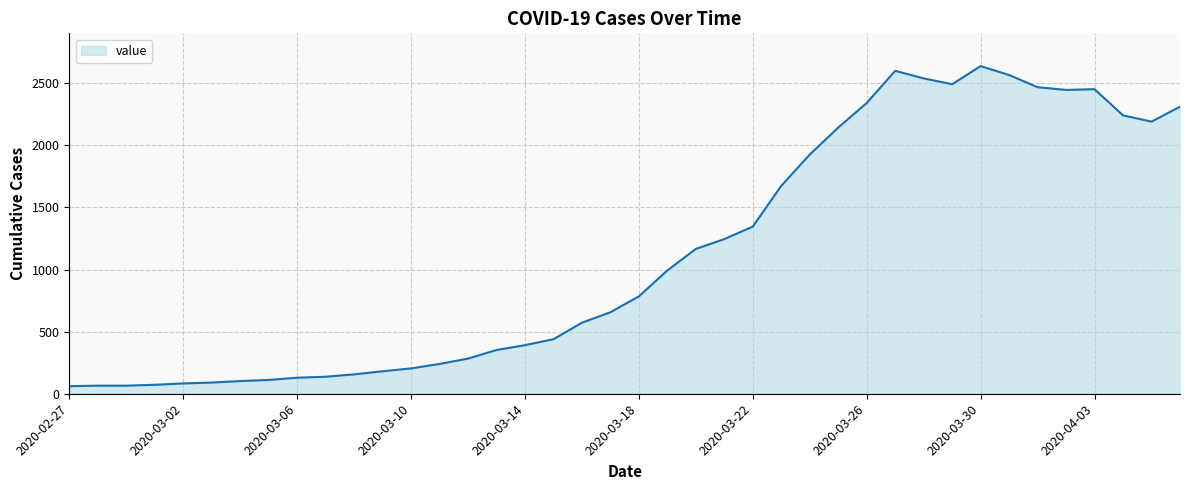

What is the greatest value displayed?

2638